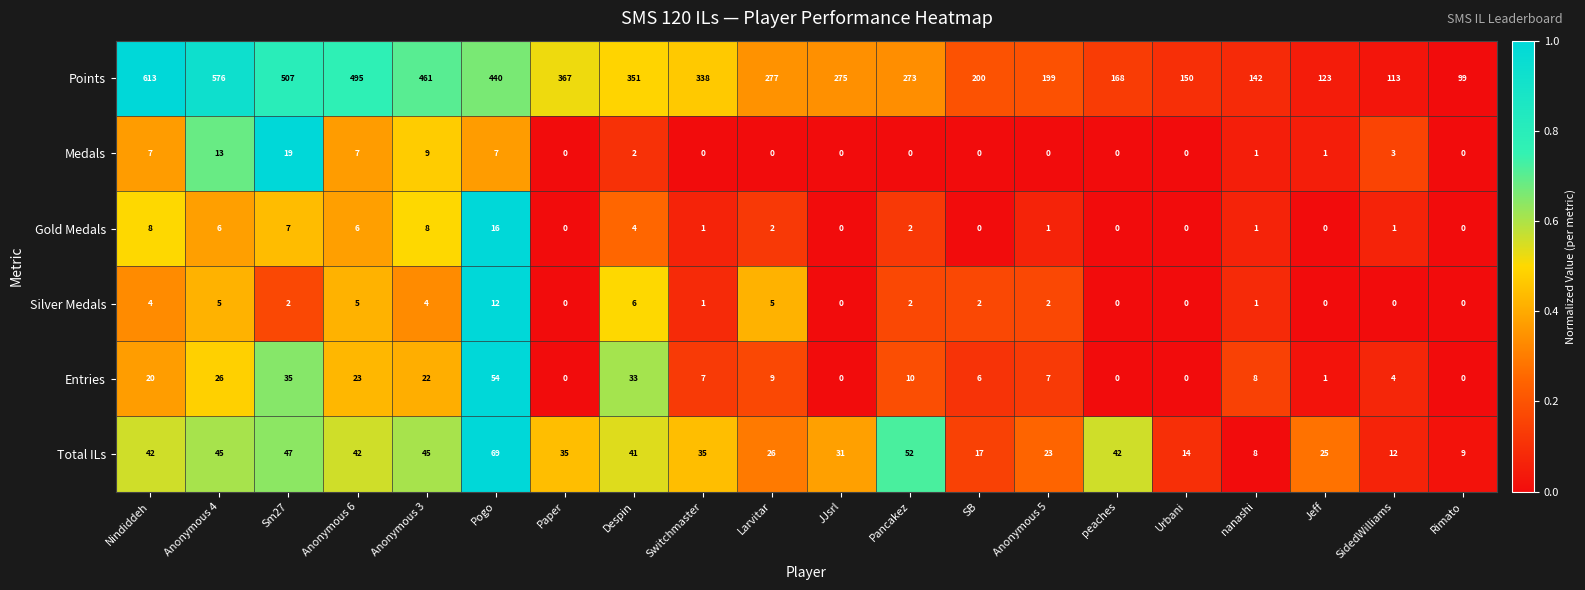

Between Anonymous 4 and Paper, which series saw the biggest shift?

Points